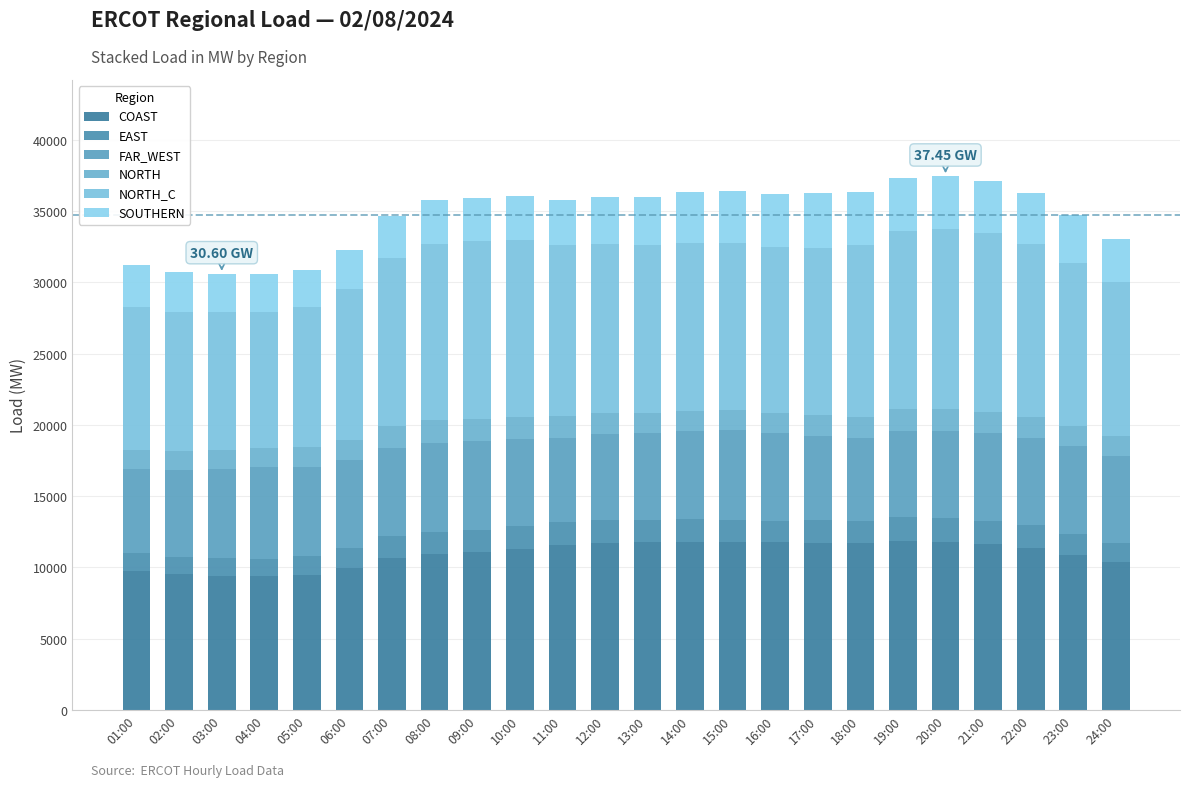

Count the number of categories in the chart.

24